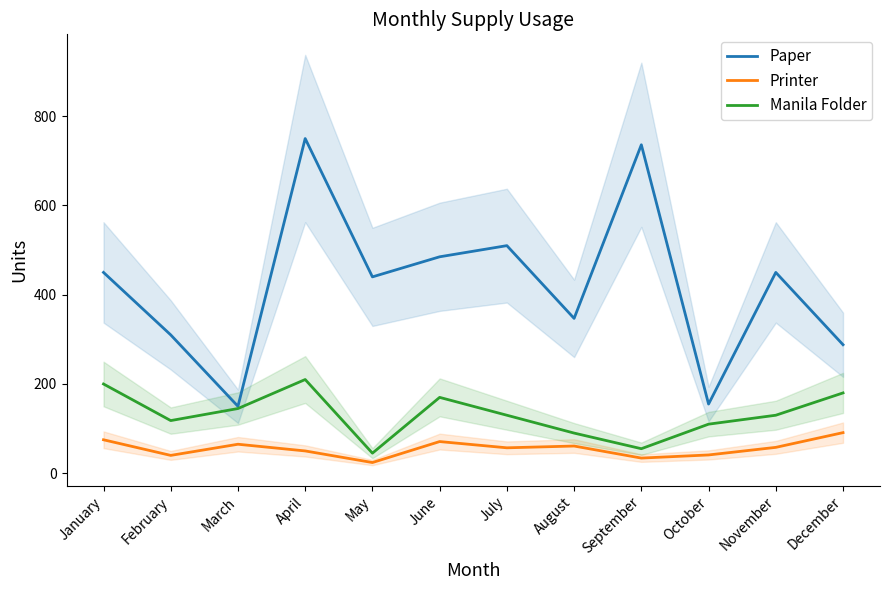

At which label does Manila Folder reach its minimum?

May